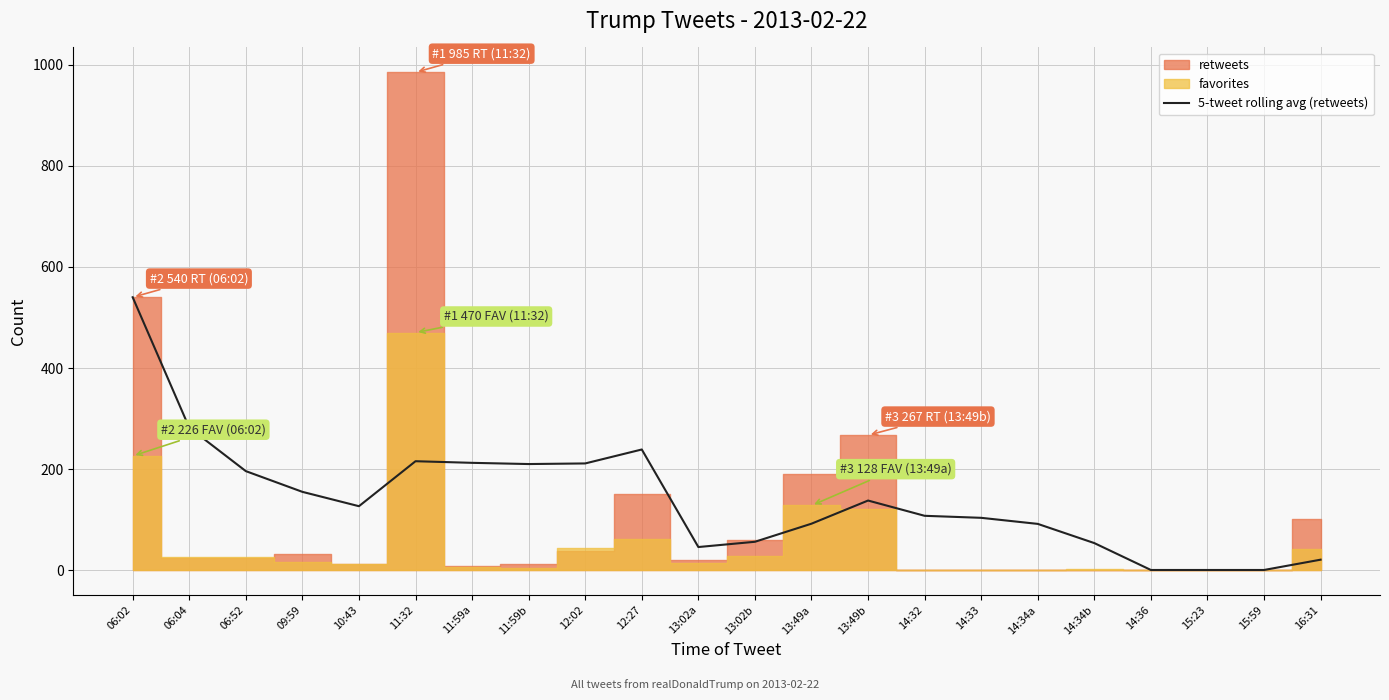

The value at 09:59 is 155.0. True or false?

True